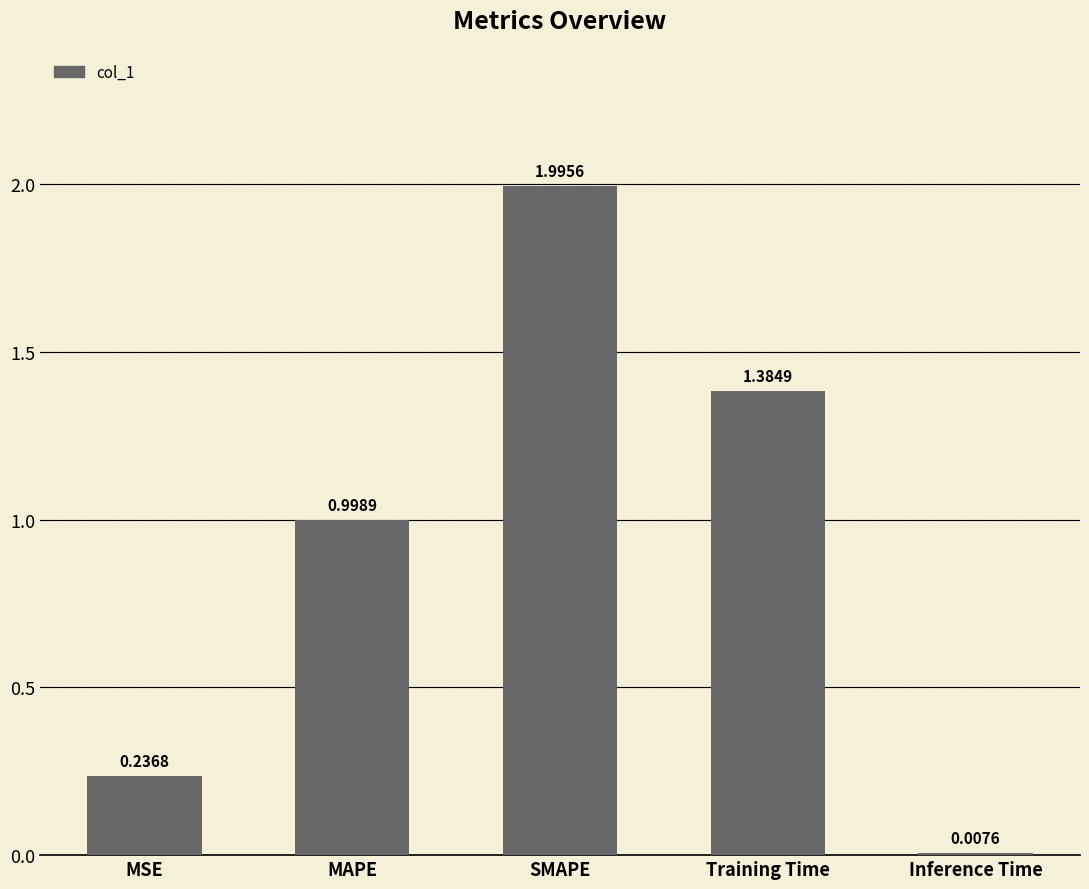

Which has a higher value, Training Time or Inference Time?

Training Time